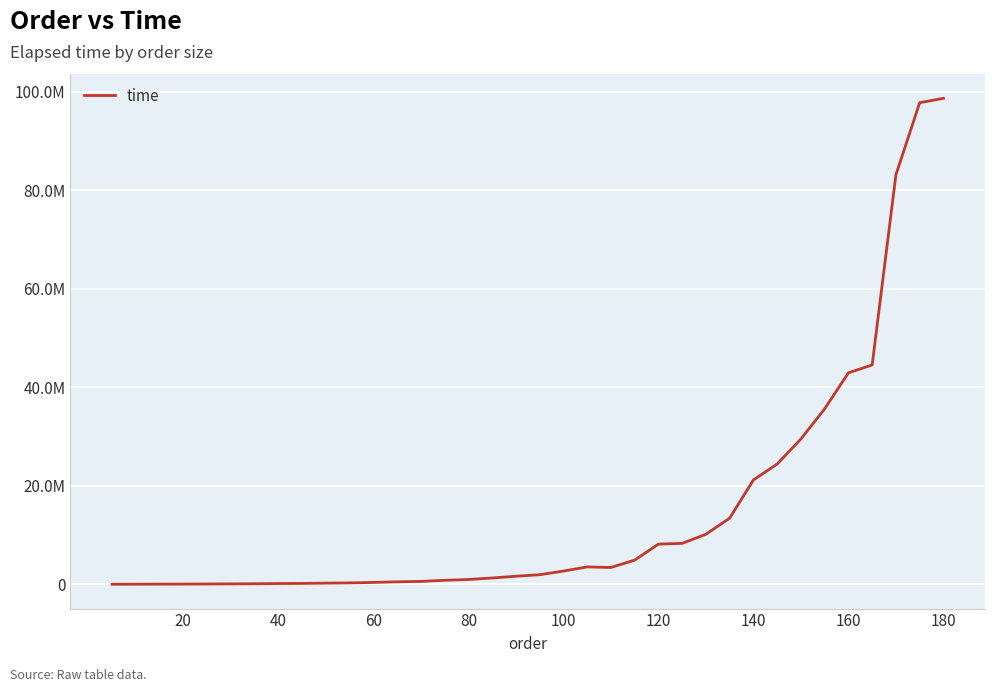

Is this an area chart (filled region under the line)?

No